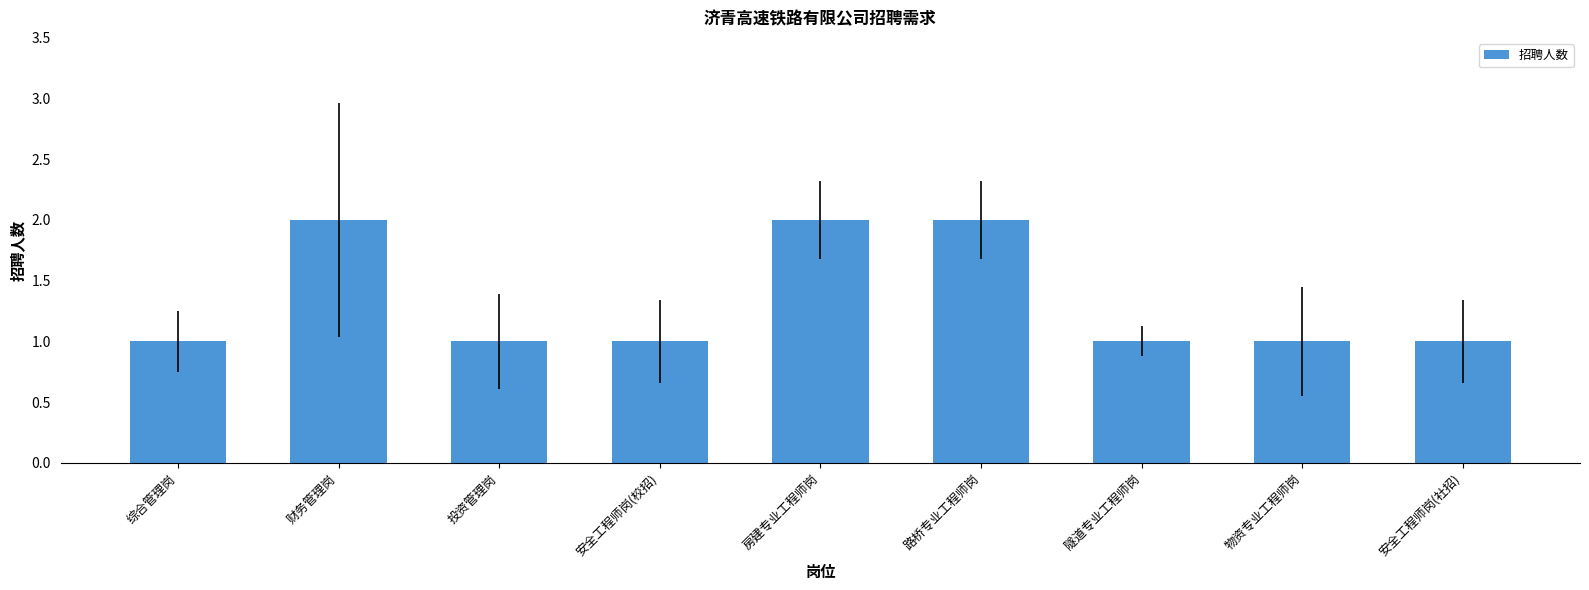

What is the sum of all values?

12